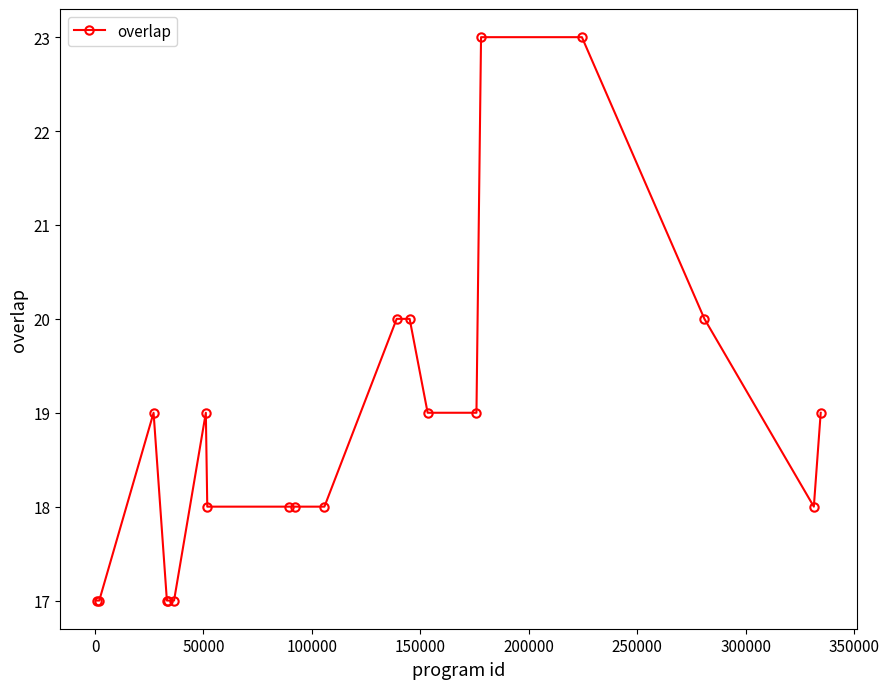

What is the sum of all values?

376